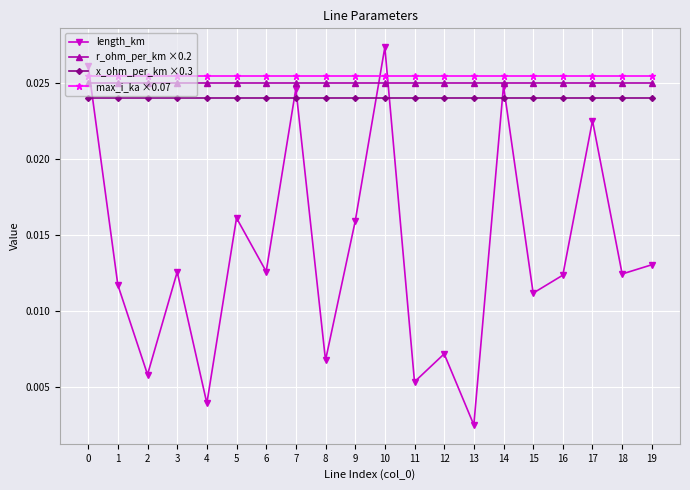

Where is the first local minimum for length_km?

2